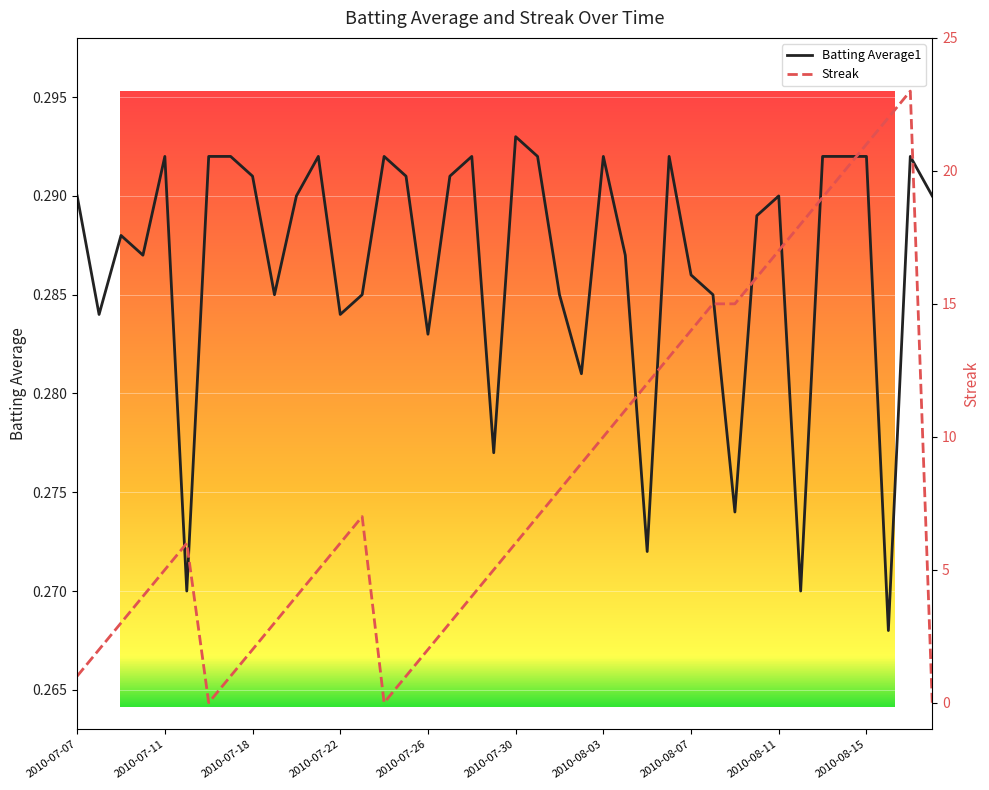

Between 15 and 2010-08-11, which is larger?

15